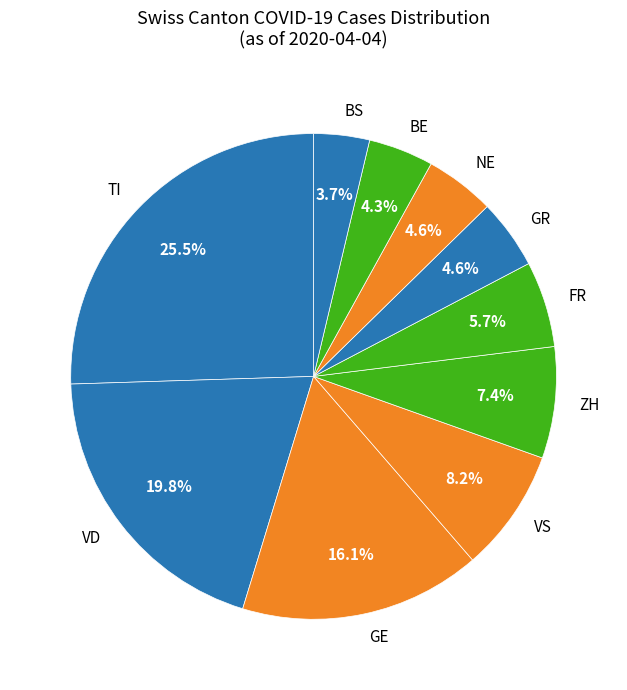

How many slices are in this pie chart?

10